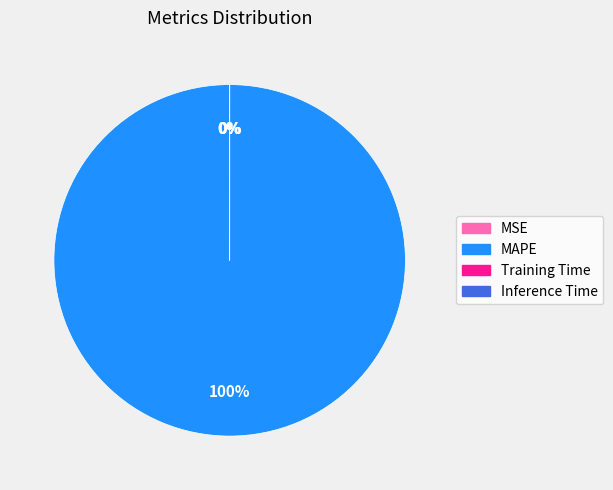

Between Training Time and Inference Time, which is larger?

Training Time